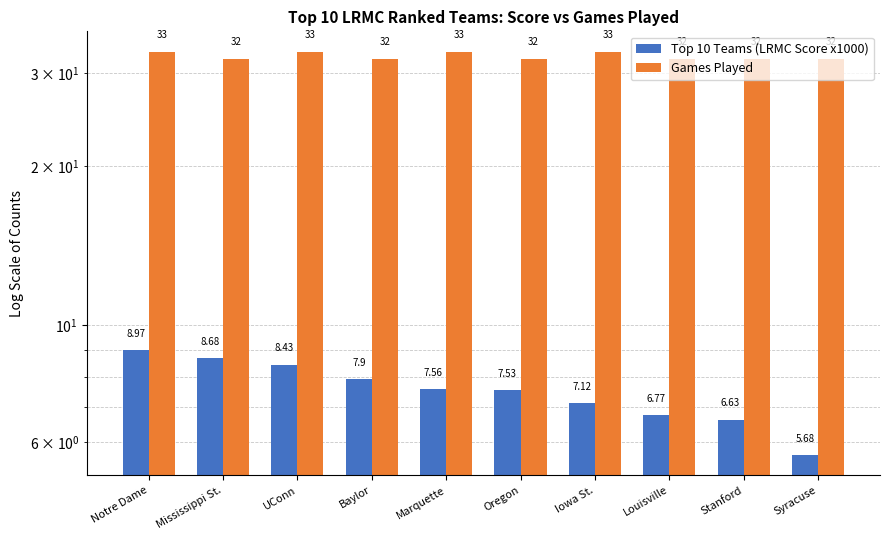

What is the sum of the Games Played values at Louisville and Stanford?

64.0